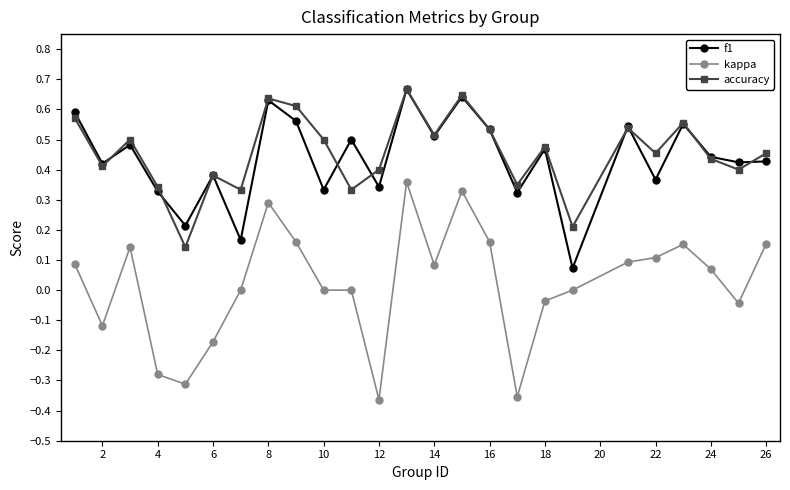

True or false: f1 has more than 1 points higher than both neighbors.

True